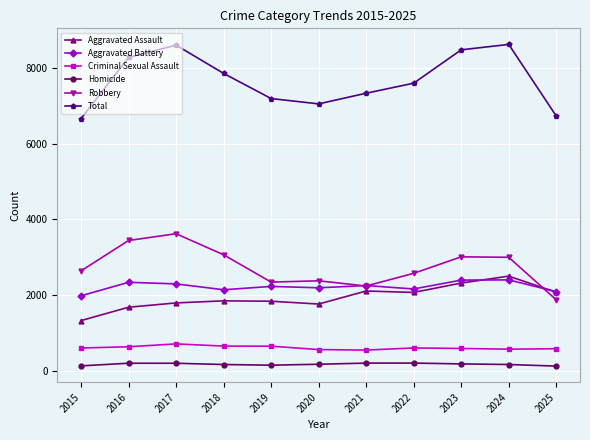

What value does the Aggravated Assault series have at 2023?

2315